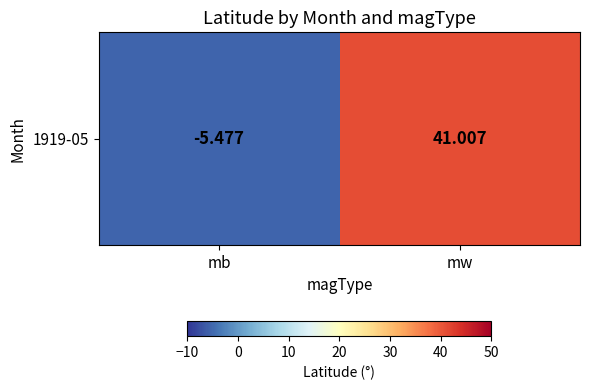

Between mb and mw, which is larger?

mw